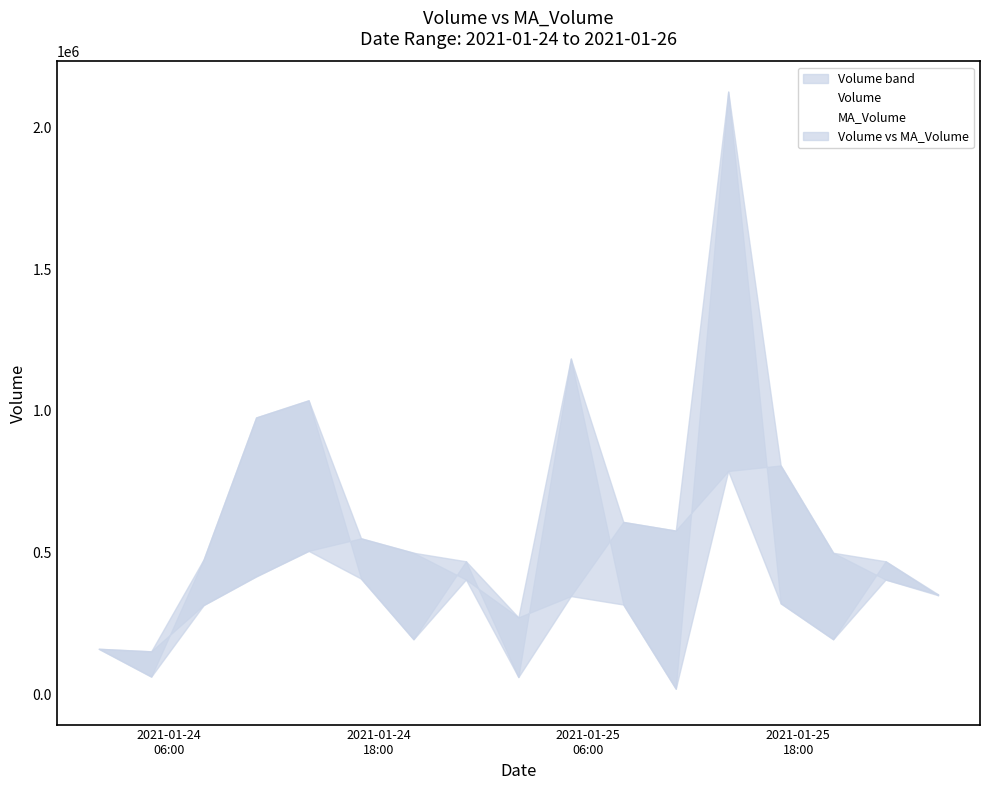

What is the label of the 2nd point from the left?

2021-01-24 05:00:00